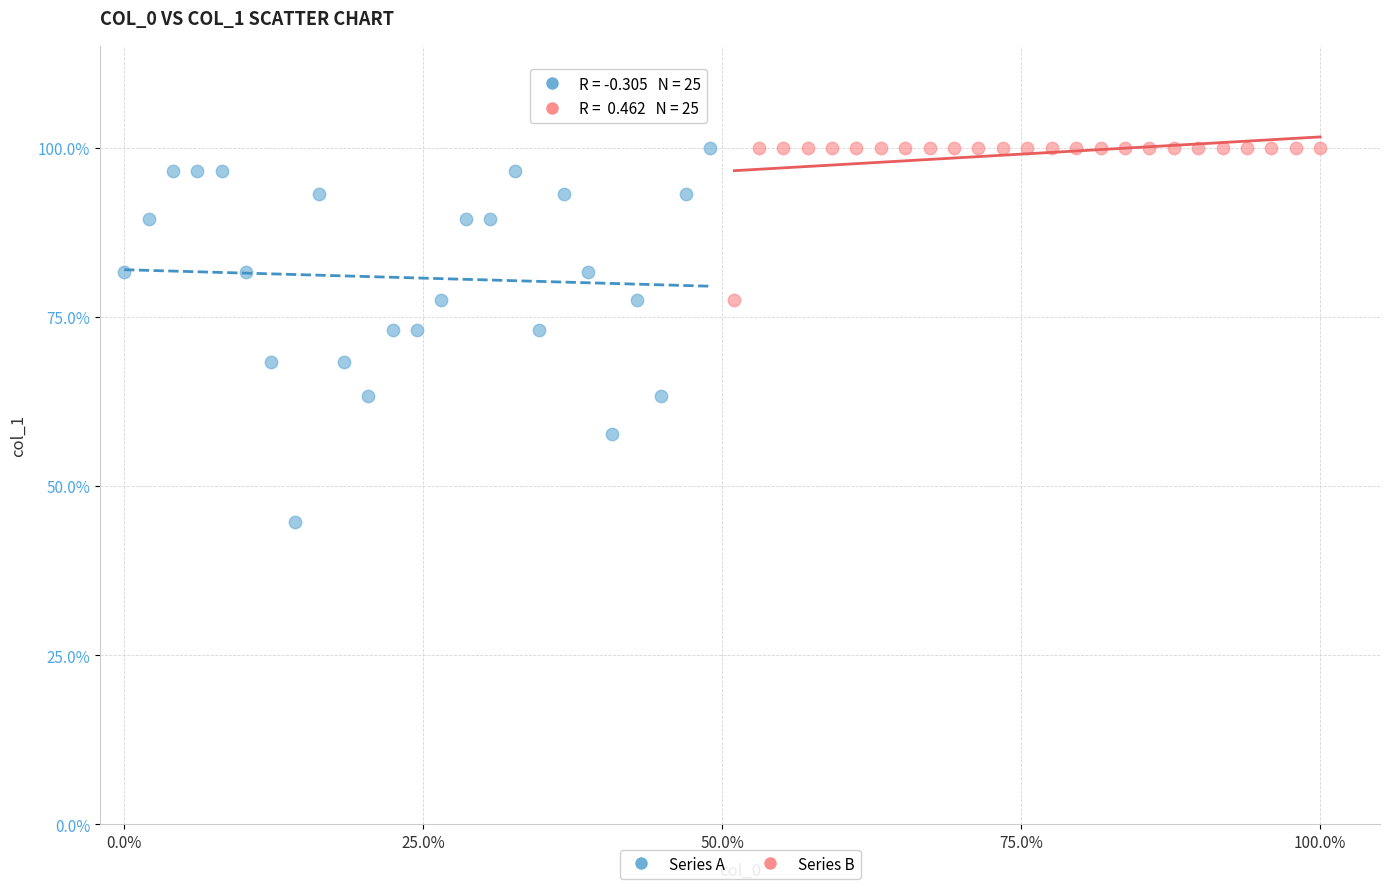

Which series reaches the minimum Y coordinate?

Series A